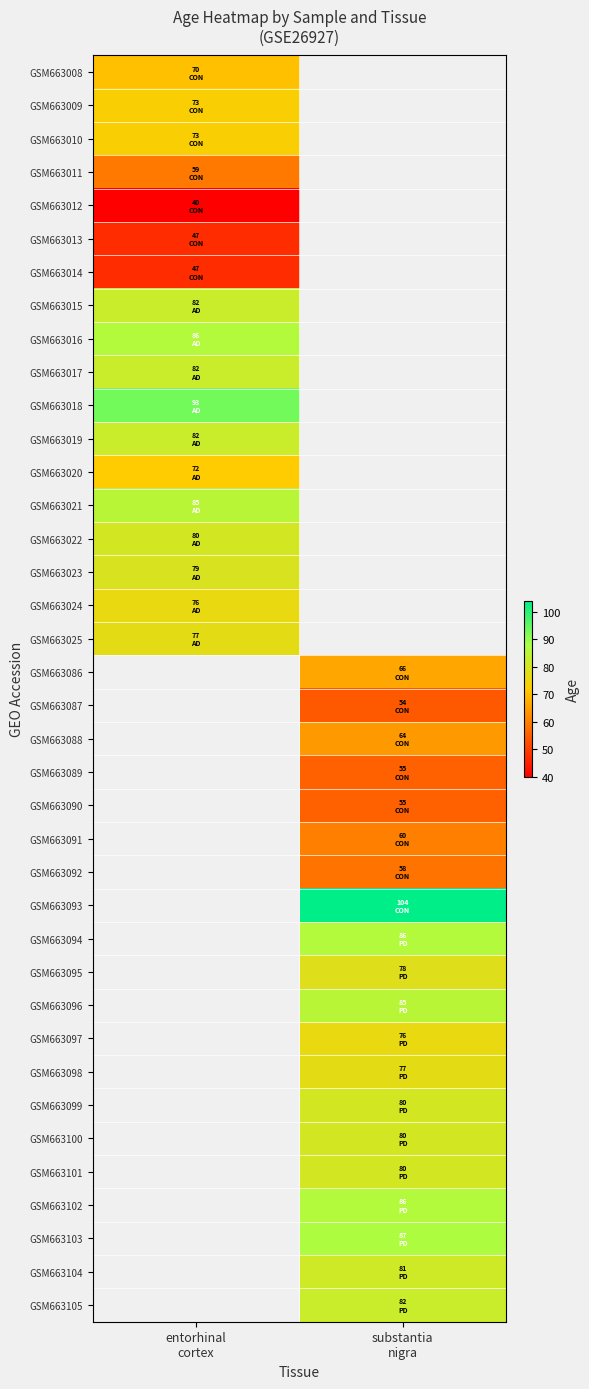

The value of GSM663015 at entorhinal cortex is 82.0. True or false?

True